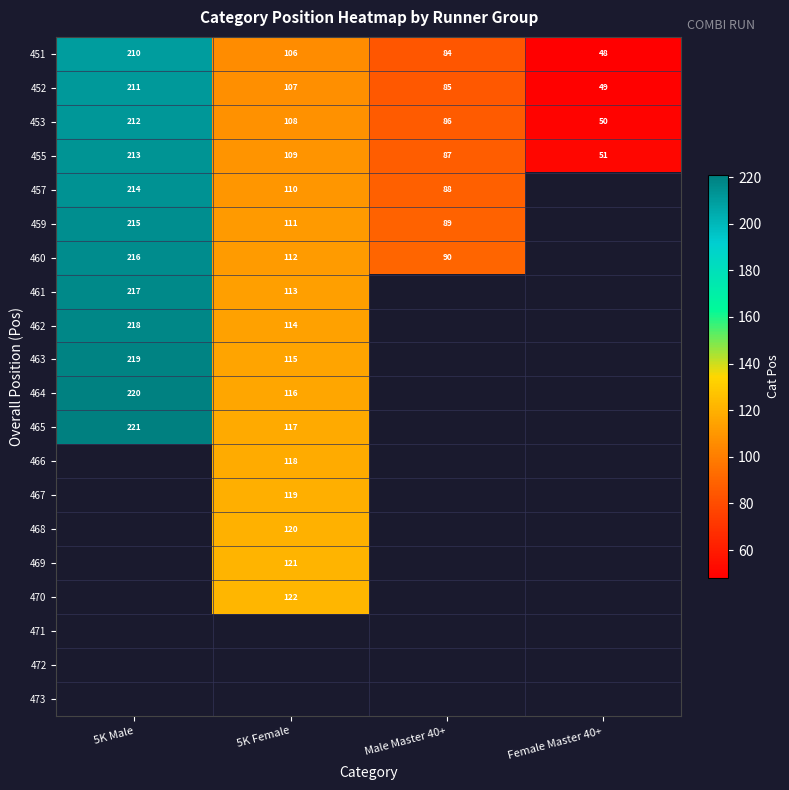

At how many categories does at least one series exceed 96?

2